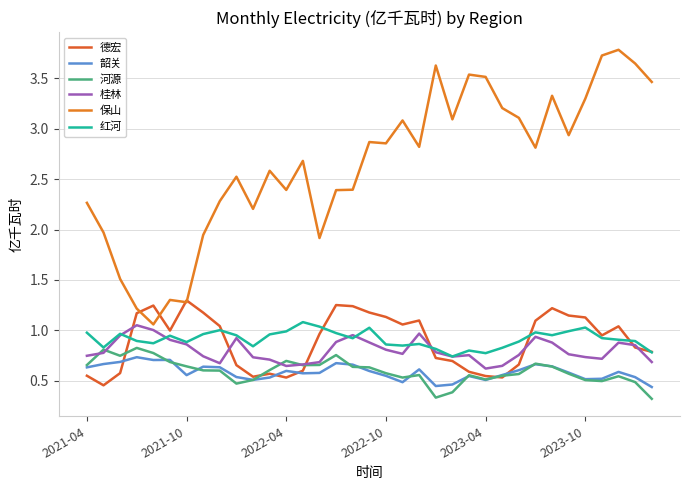

Reading left to right, transcribe all the data shown in this chart.

德宏: 0.6	0.5	0.6	1.2	1.2	1.0	1.3	1.2	1.0	0.7	0.5	0.6	0.5	0.6	1.0	1.3	1.2	1.2	1.1	1.1	1.1	0.7	0.7	0.6	0.5	0.5	0.7	1.1	1.2	1.1	1.1	0.9	1.0	0.8	0.8
韶关: 0.6	0.7	0.7	0.7	0.7	0.7	0.6	0.6	0.6	0.5	0.5	0.5	0.6	0.6	0.6	0.7	0.7	0.6	0.5	0.5	0.6	0.4	0.5	0.5	0.5	0.6	0.6	0.7	0.6	0.6	0.5	0.5	0.6	0.5	0.4
河源: 0.7	0.8	0.7	0.8	0.8	0.7	0.6	0.6	0.6	0.5	0.5	0.6	0.7	0.7	0.7	0.8	0.6	0.6	0.6	0.5	0.6	0.3	0.4	0.6	0.5	0.6	0.6	0.7	0.6	0.6	0.5	0.5	0.5	0.5	0.3
桂林: 0.7	0.8	0.9	1.1	1.0	0.9	0.9	0.7	0.7	0.9	0.7	0.7	0.6	0.7	0.7	0.9	1.0	0.9	0.8	0.8	1.0	0.8	0.7	0.8	0.6	0.6	0.8	0.9	0.9	0.8	0.7	0.7	0.9	0.9	0.7
保山: 2.3	2.0	1.5	1.2	1.1	1.3	1.3	1.9	2.3	2.5	2.2	2.6	2.4	2.7	1.9	2.4	2.4	2.9	2.9	3.1	2.8	3.6	3.1	3.5	3.5	3.2	3.1	2.8	3.3	2.9	3.3	3.7	3.8	3.6	3.5
红河: 1.0	0.8	1.0	0.9	0.9	0.9	0.9	1.0	1.0	1.0	0.8	1.0	1.0	1.1	1.0	1.0	0.9	1.0	0.9	0.8	0.9	0.8	0.7	0.8	0.8	0.8	0.9	1.0	1.0	1.0	1.0	0.9	0.9	0.9	0.8